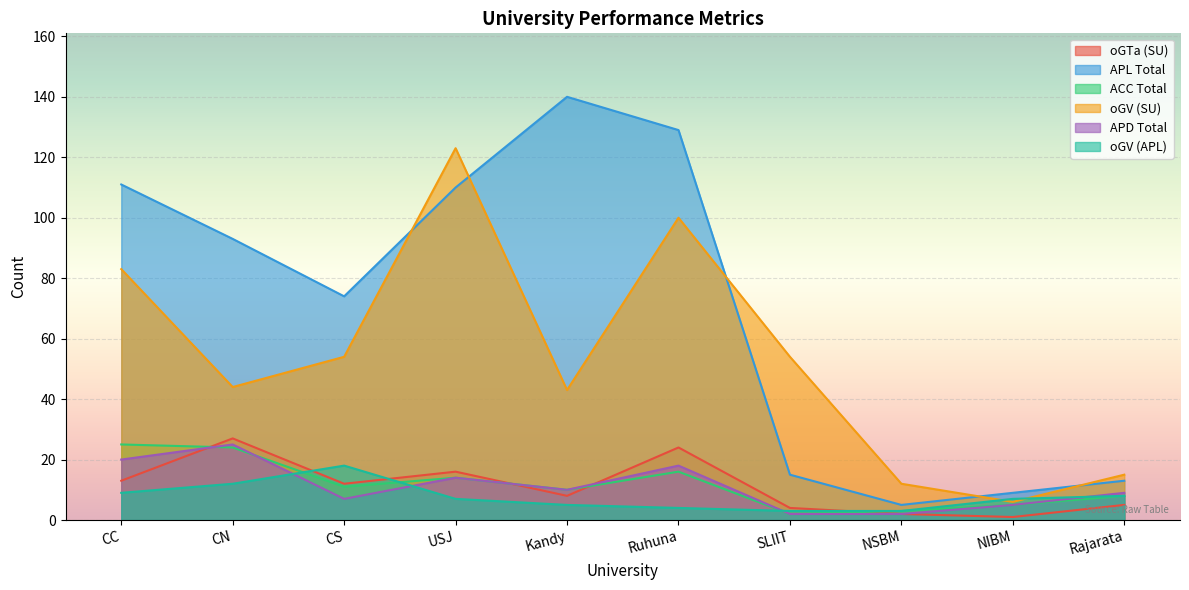

What is the total value across all series at CC?

261